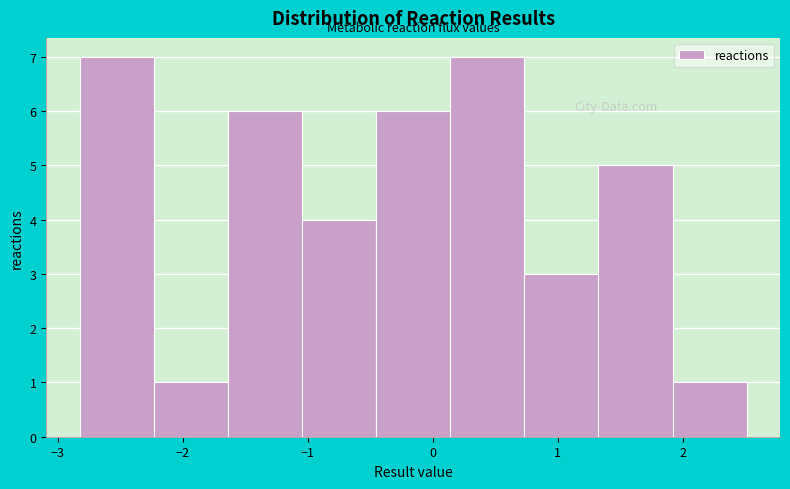

Reading left to right, list every bar in this chart as the range it spans on the x-axis followed by its height. Neither the bar edges nor the heights are printed on the chart, so give them approximately, as read against the axes.

-2.8 to -2.2: 7
-2.2 to -1.6: 1
-1.6 to -1.0: 6
-1.0 to -0.5: 4
-0.5 to 0.1: 6
0.1 to 0.7: 7
0.7 to 1.3: 3
1.3 to 1.9: 5
1.9 to 2.5: 1